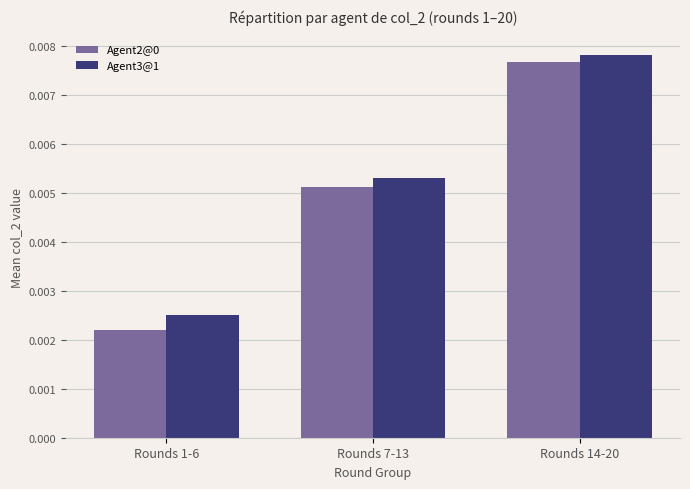

Is the value of Agent3@1 at Rounds 1-6 greater than the value of Agent2@0 at Rounds 7-13?

No